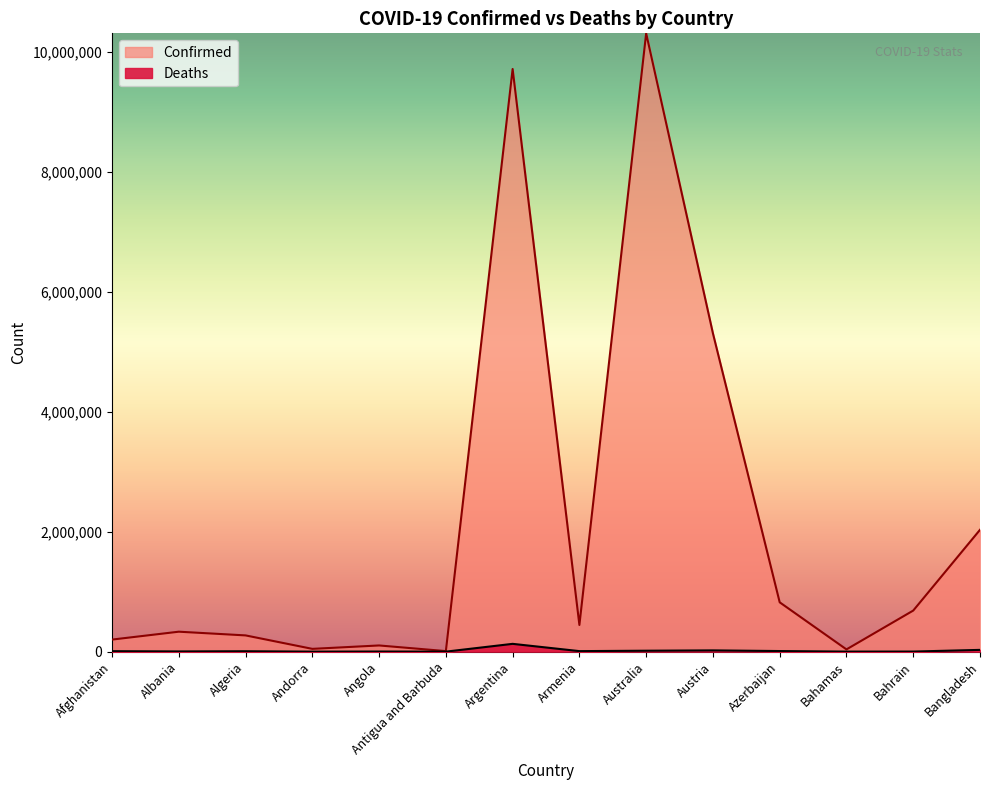

The value of Confirmed at Armenia is 444482. True or false?

True